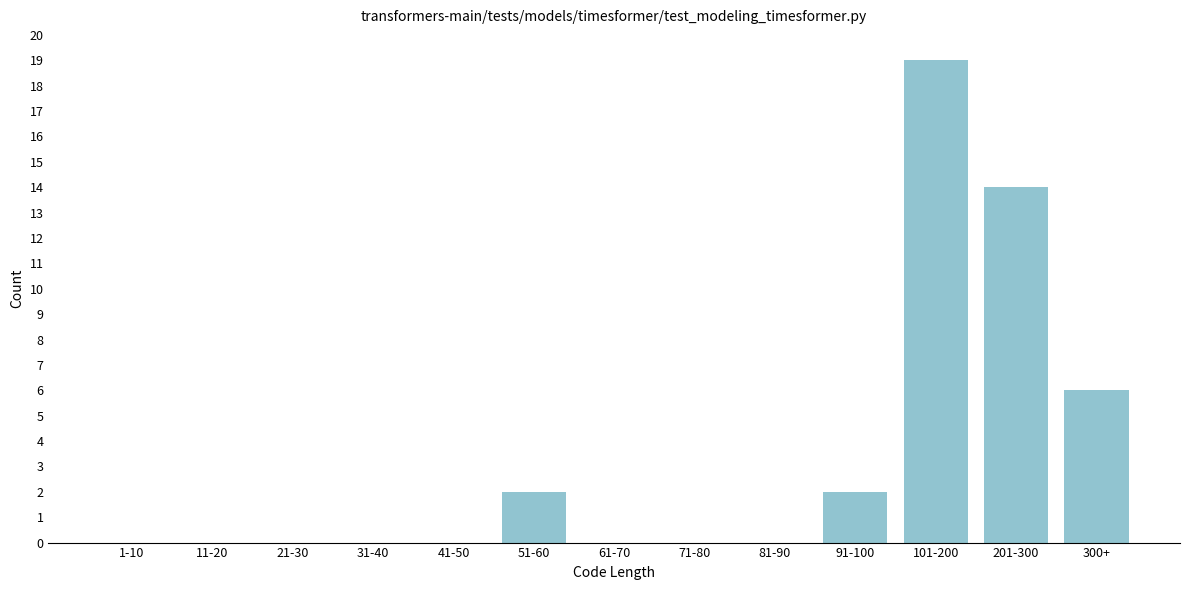

Reading right to left, extract all data points from this chart.

300+=6	201-300=14	101-200=19	91-100=2	81-90=0	71-80=0	61-70=0	51-60=2	41-50=0	31-40=0	21-30=0	11-20=0	1-10=0